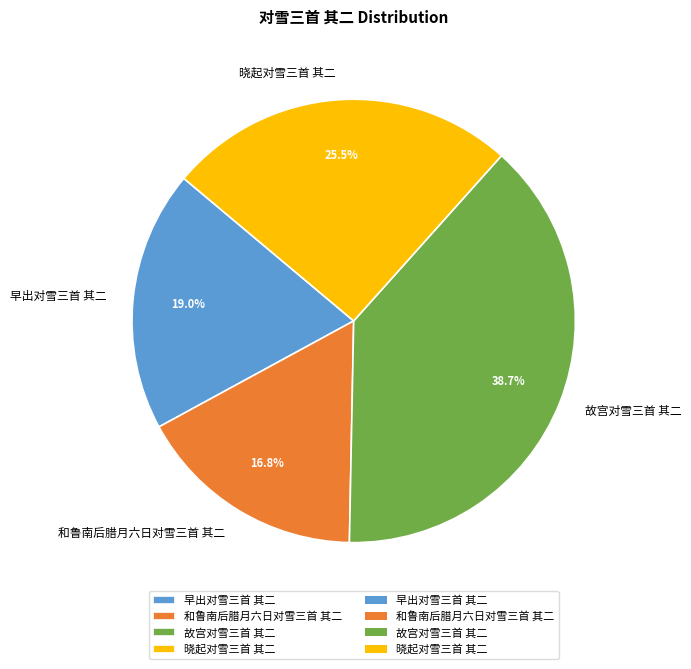

Is there any slice that represents more than half of the pie?

No